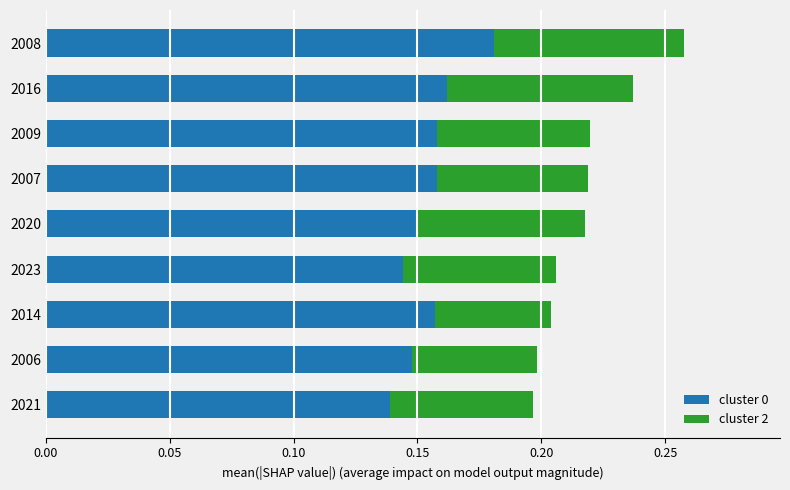

What is the sum of all cluster 0 values?

1.4